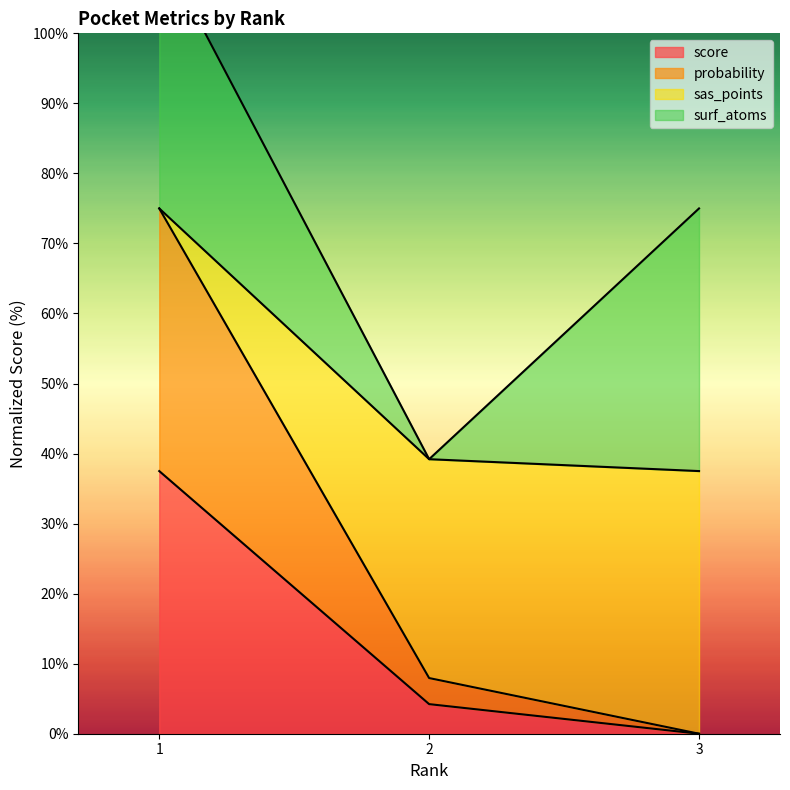

How many positive values does the score series have?

2